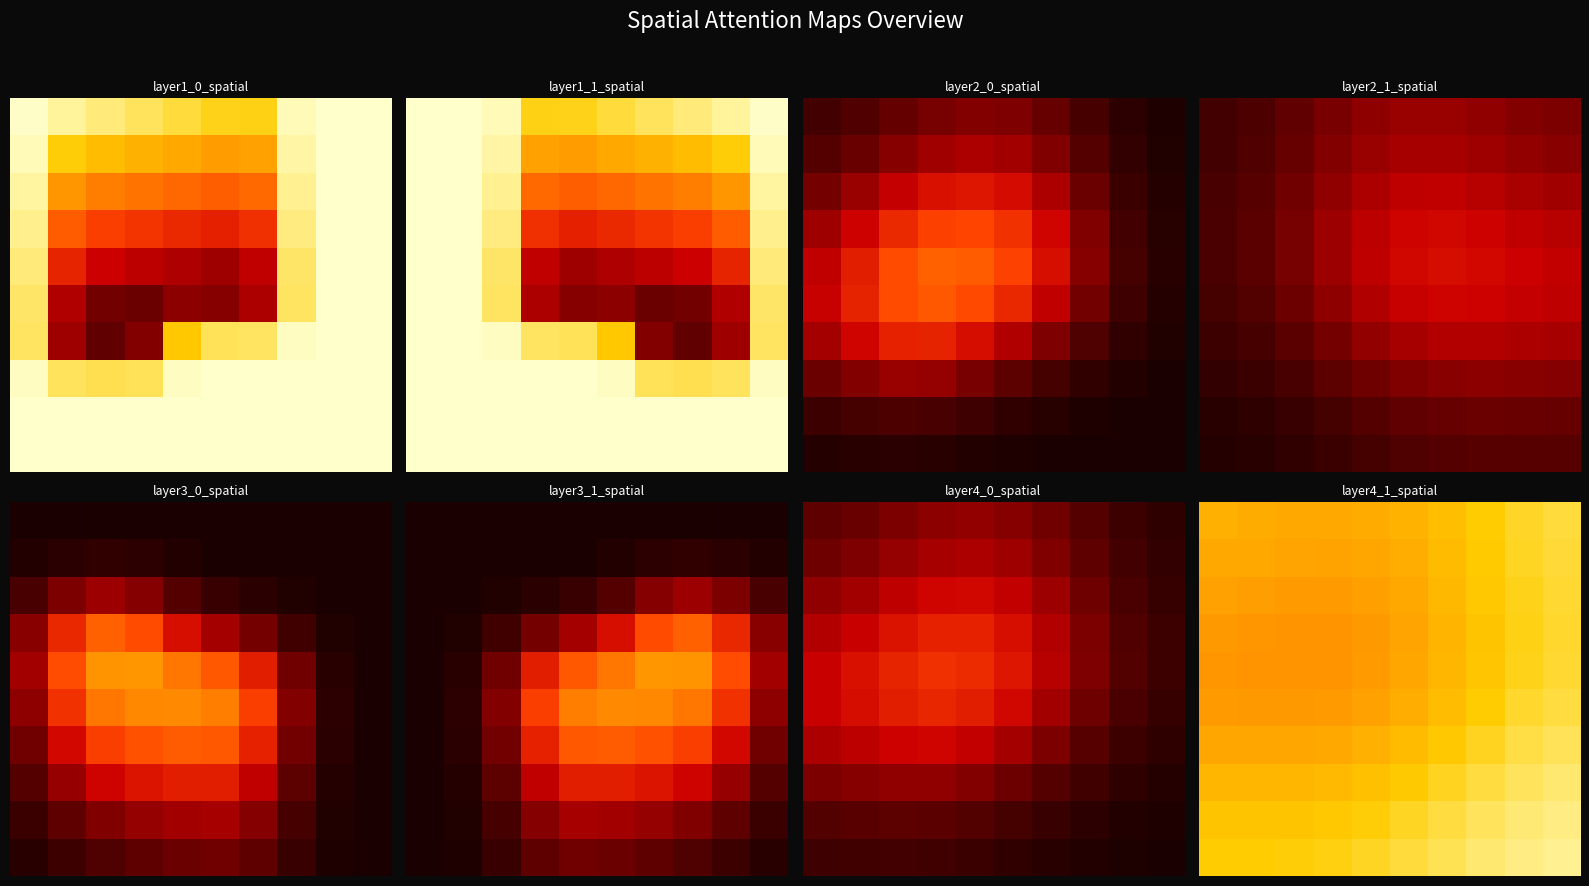

What is the difference between the highest and lowest values at 3?

0.2